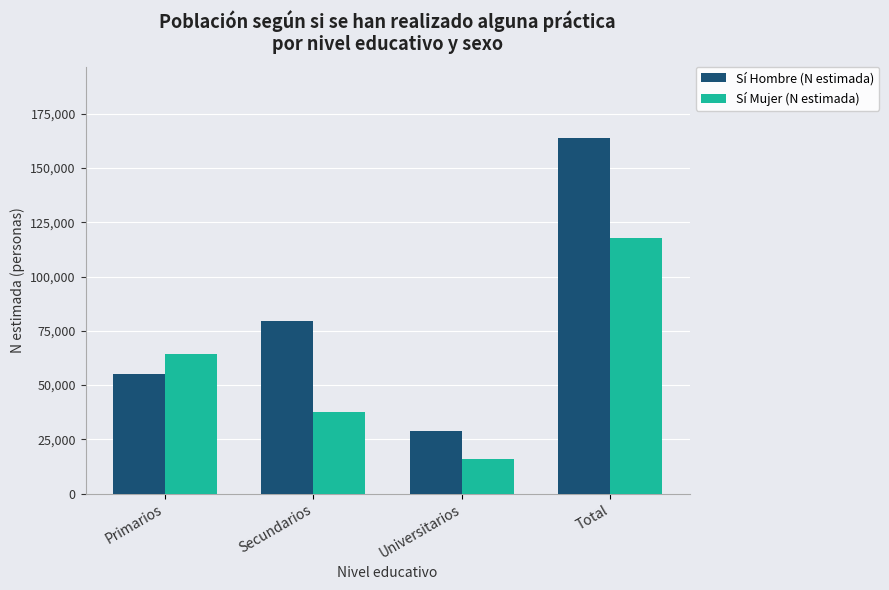

At how many categories does at least one series exceed 161117?

1